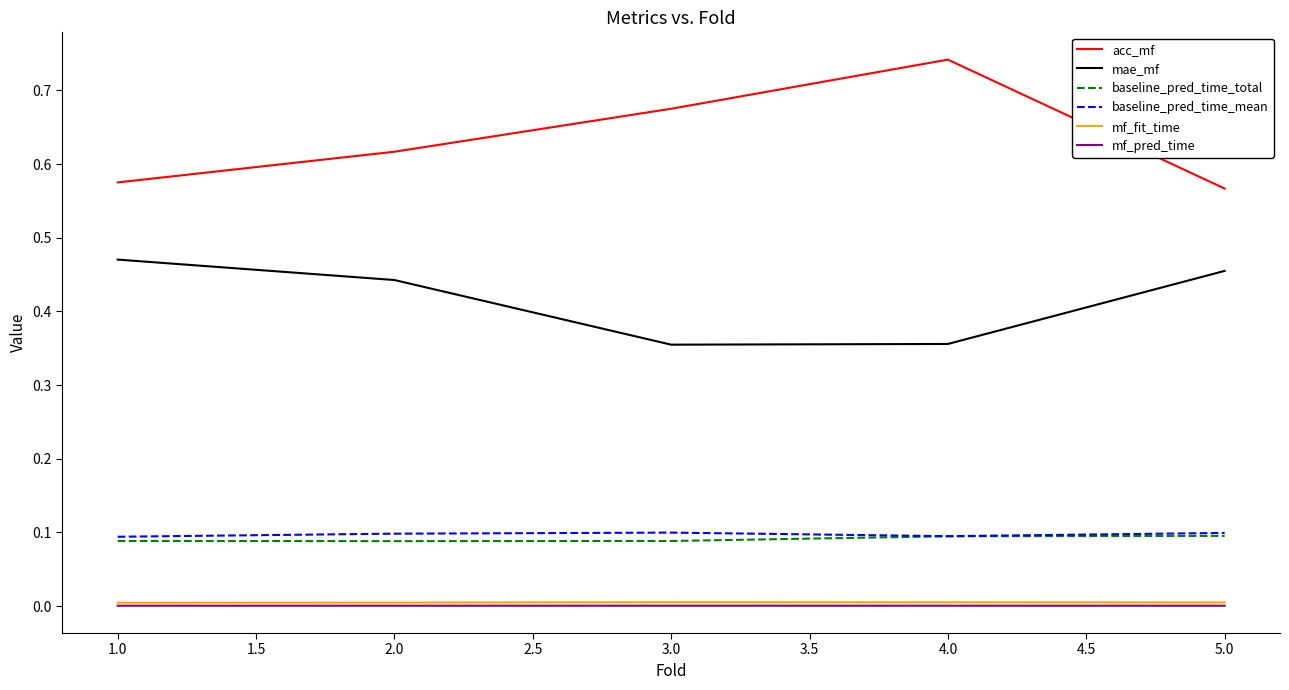

Is it true that mae_mf equals 0.1 at 2.0?

False